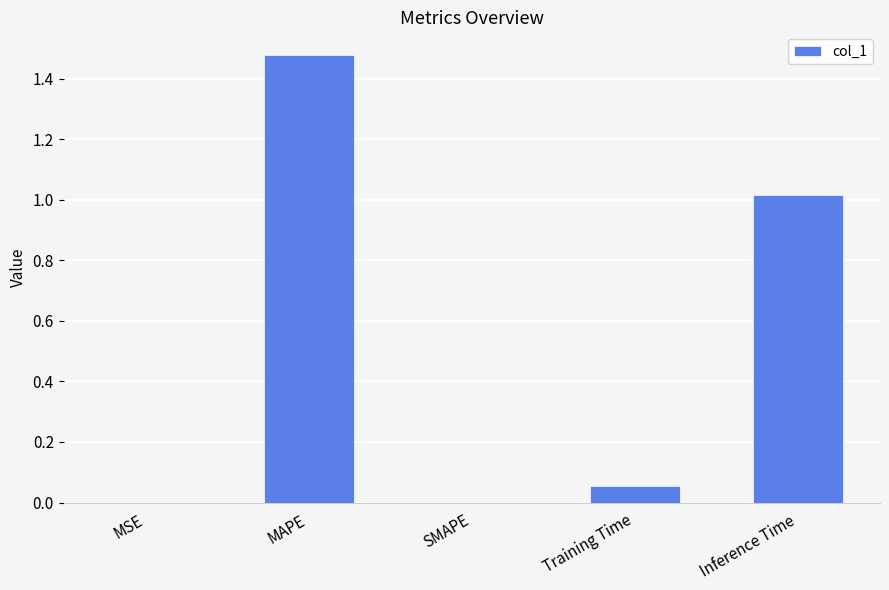

What is the sum of all values?

2.5